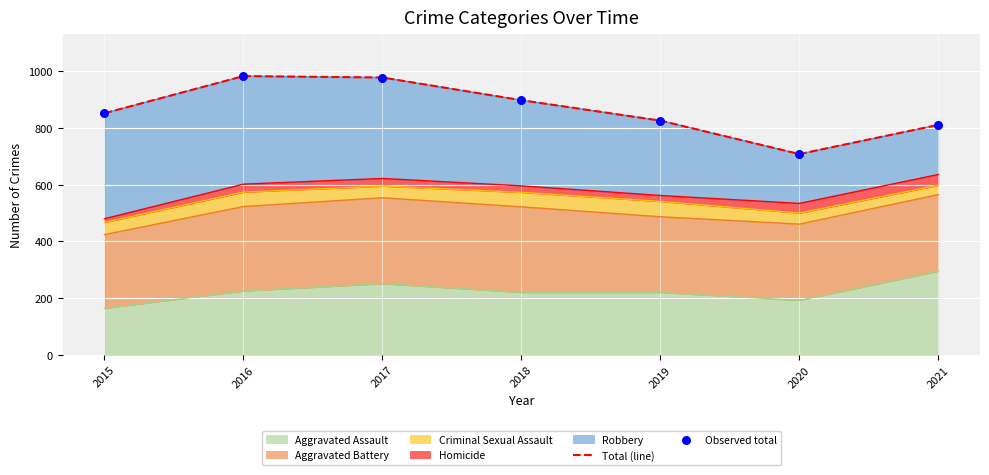

What is the highest value of the Aggravated Assault series?

295